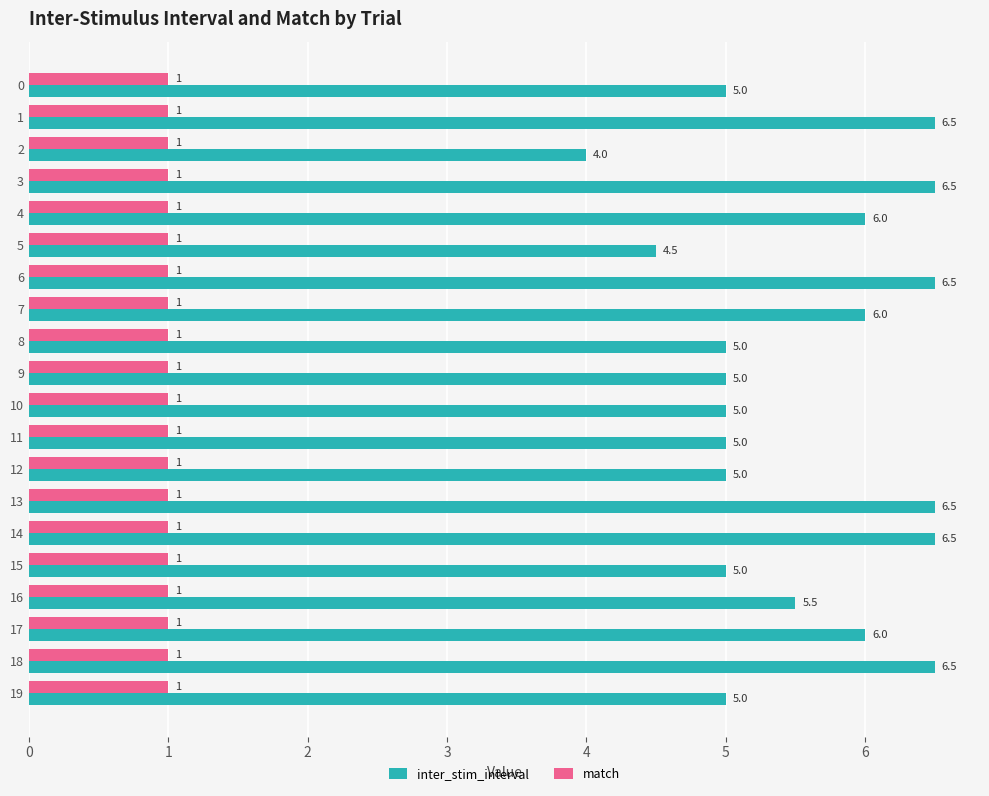

List the series in order of their overall mean, highest first.

inter_stim_interval, match